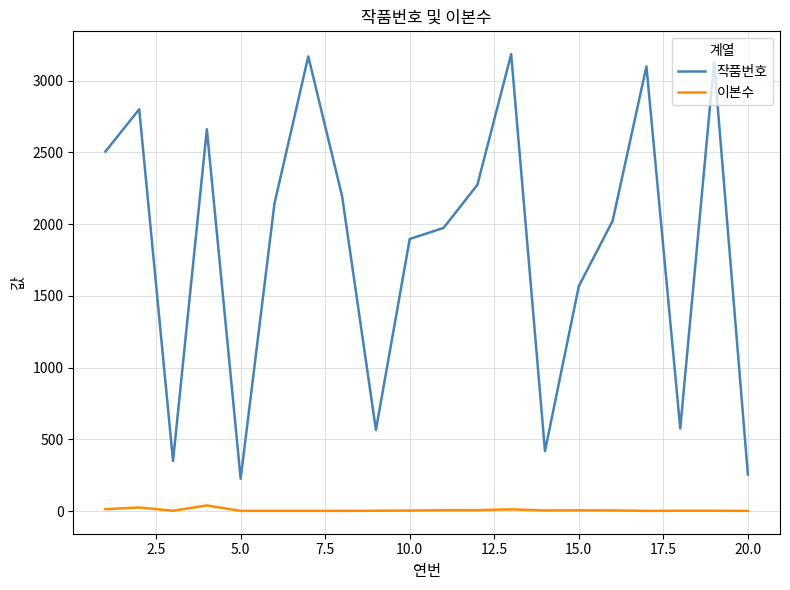

True or false: 작품번호 and 이본수 intersect in this chart.

False